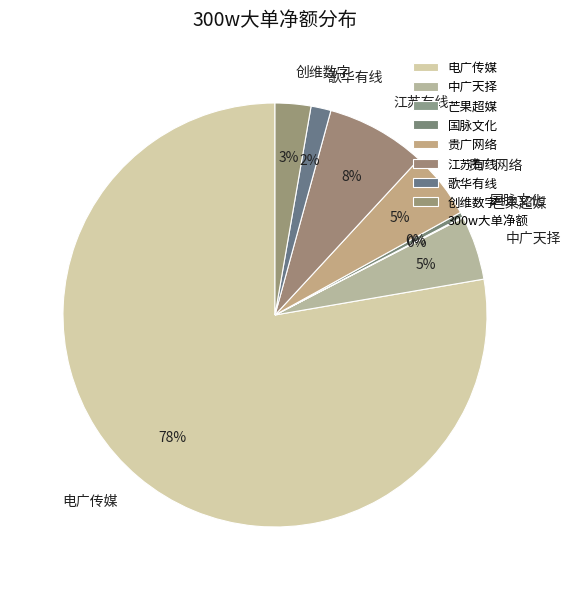

Which category has the biggest portion of the pie?

电广传媒